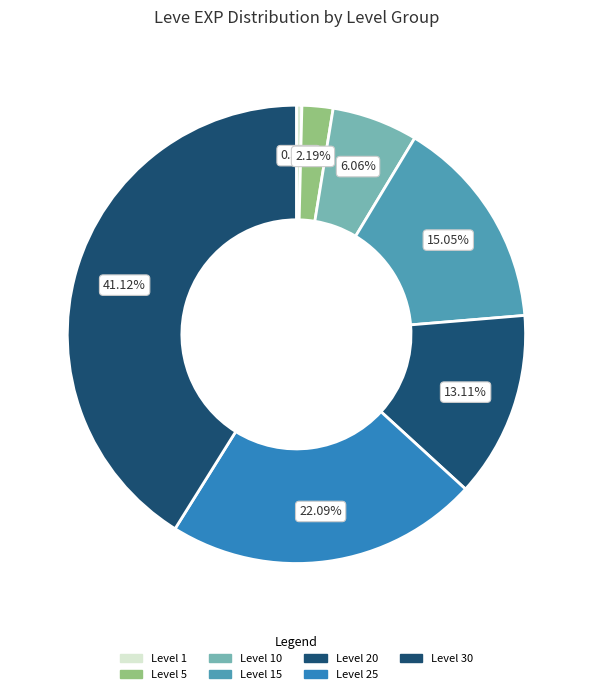

Count the number of slices in the pie.

7